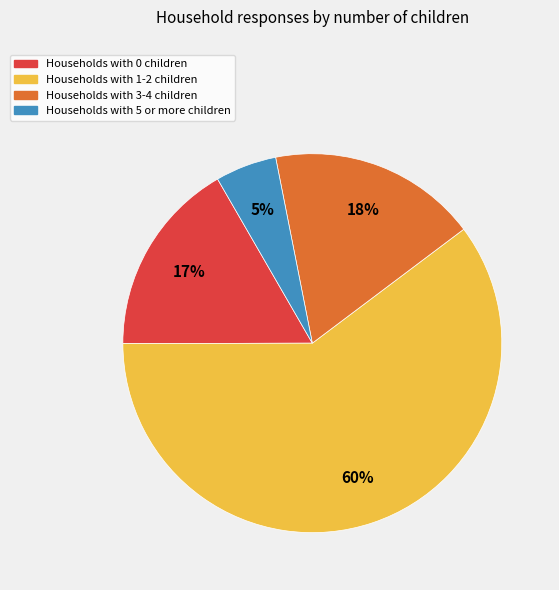

To the nearest percent, what is the average slice percentage?

25%